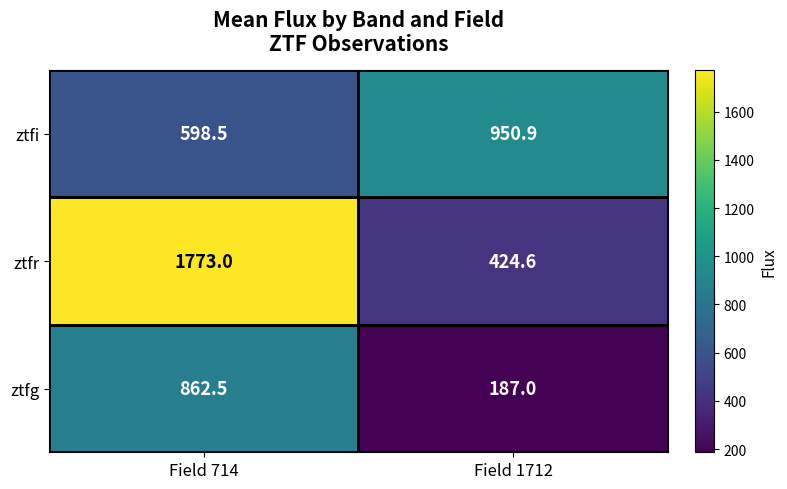

The ztfi series shows 509.4 at Field 1712. True or false?

False